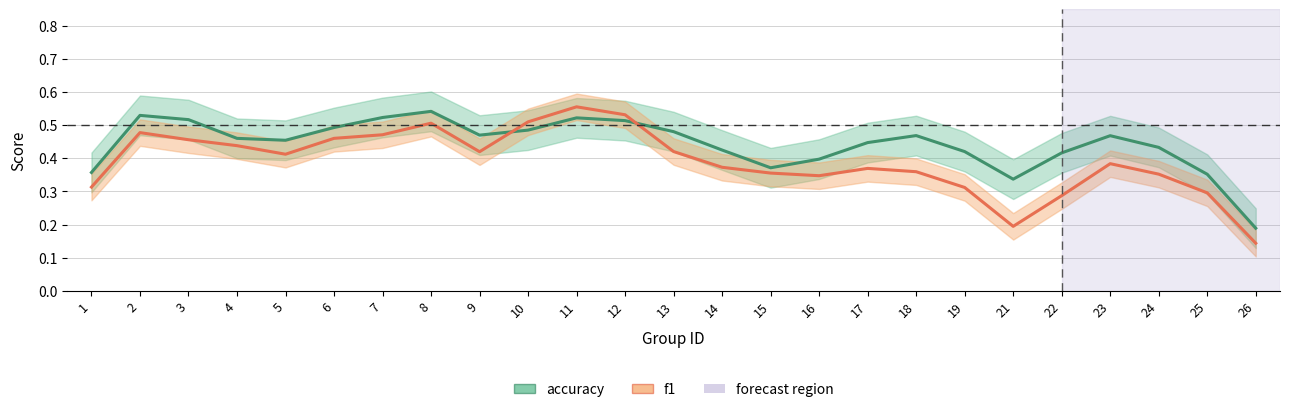

Reading right to left, transcribe all the data shown in this chart.

accuracy: 0.2	0.4	0.4	0.5	0.4	0.3	0.4	0.5	0.4	0.4	0.4	0.4	0.5	0.5	0.5	0.5	0.5	0.5	0.5	0.5	0.5	0.5	0.5	0.5	0.4
f1: 0.1	0.3	0.4	0.4	0.3	0.2	0.3	0.4	0.4	0.3	0.4	0.4	0.4	0.5	0.6	0.5	0.4	0.5	0.5	0.5	0.4	0.4	0.5	0.5	0.3